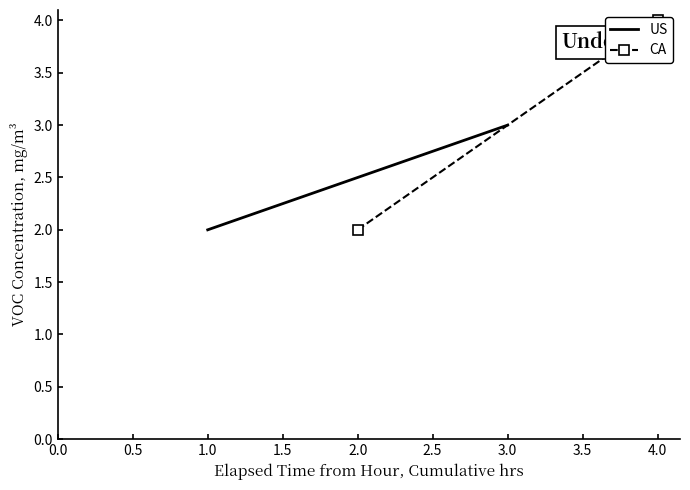

Between 3.0 and 1.0, which is larger?

3.0